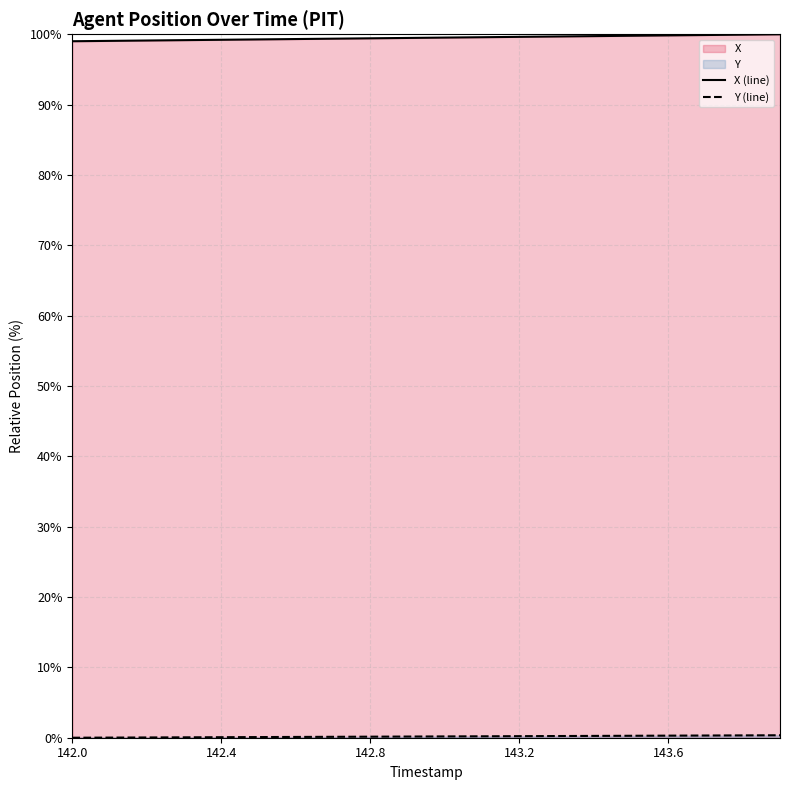

True or false: X (line) has a value of 99.2 at 142.4.

True